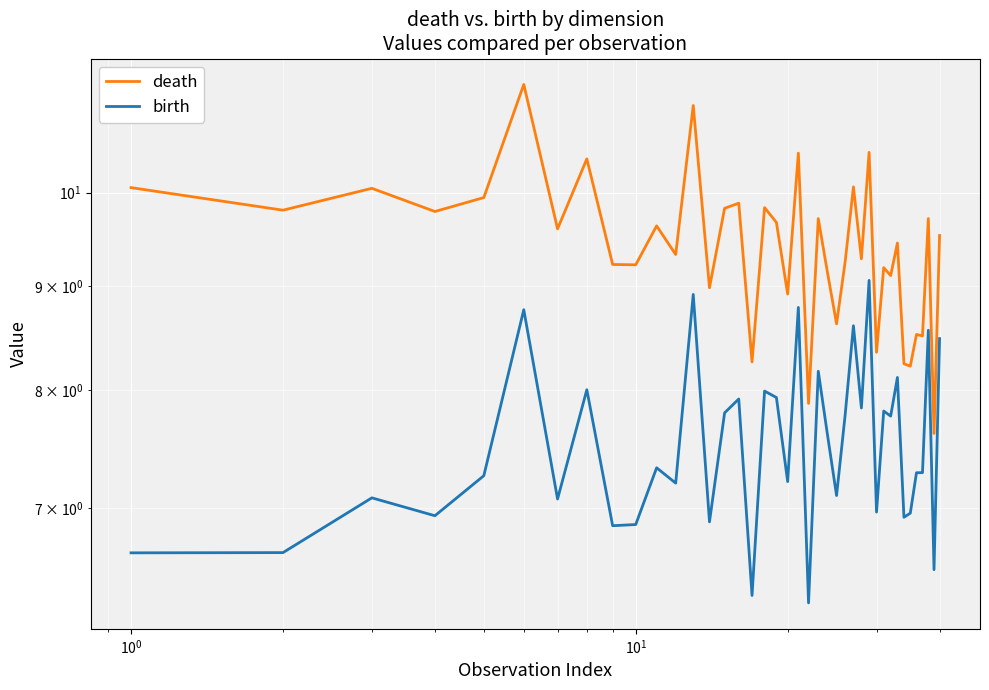

What is the sum of all death values?

376.0